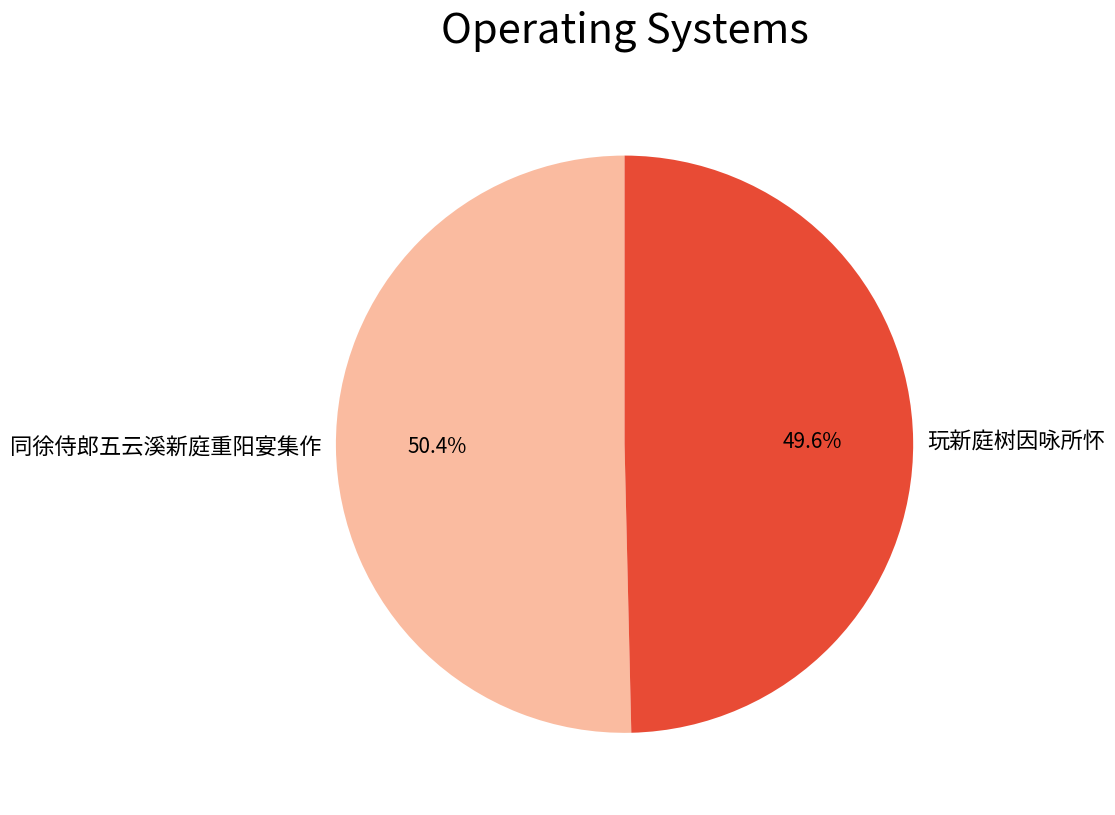

Between 玩新庭树因咏所怀 and 同徐侍郎五云溪新庭重阳宴集作, which is larger?

同徐侍郎五云溪新庭重阳宴集作